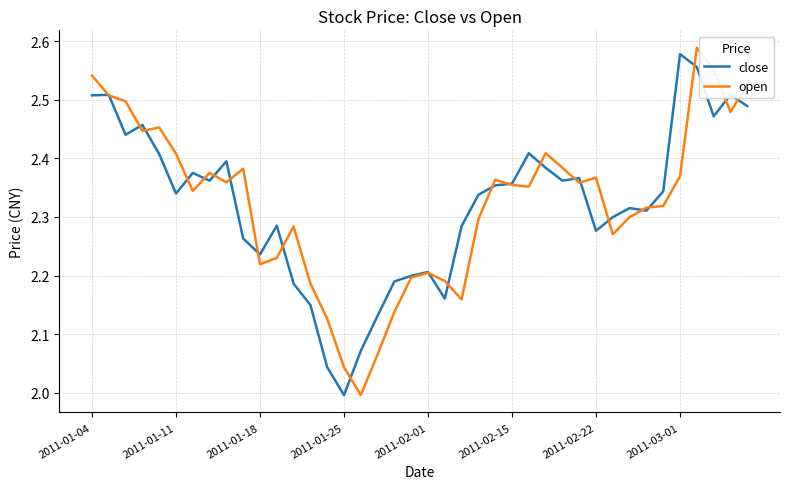

Rank the series by their maximum value, from highest to lowest.

open, close